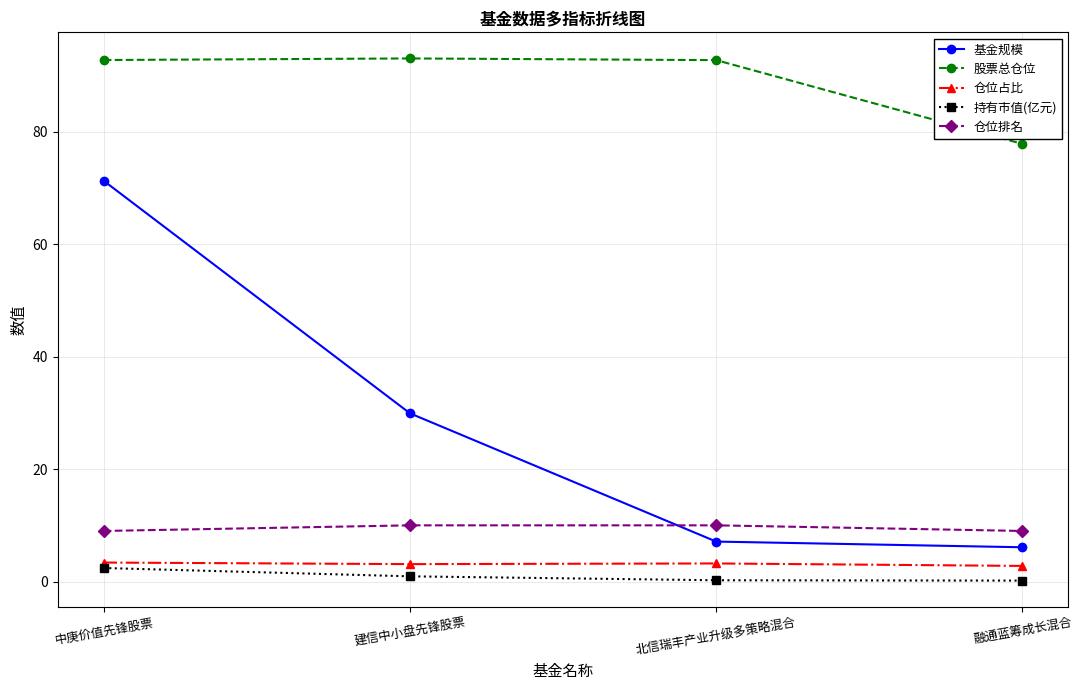

What are all the series names shown in the legend?

基金规模, 股票总仓位, 仓位占比, 持有市值(亿元), 仓位排名